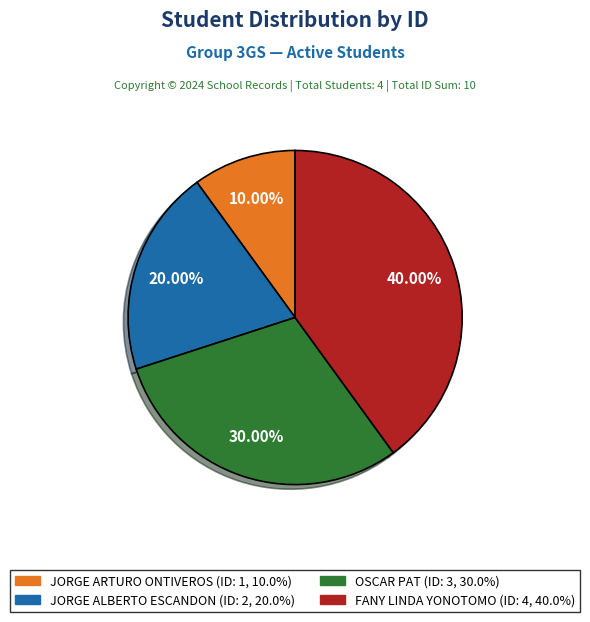

Which has a higher value, JORGE ARTURO ONTIVEROS or FANY LINDA YONOTOMO?

FANY LINDA YONOTOMO